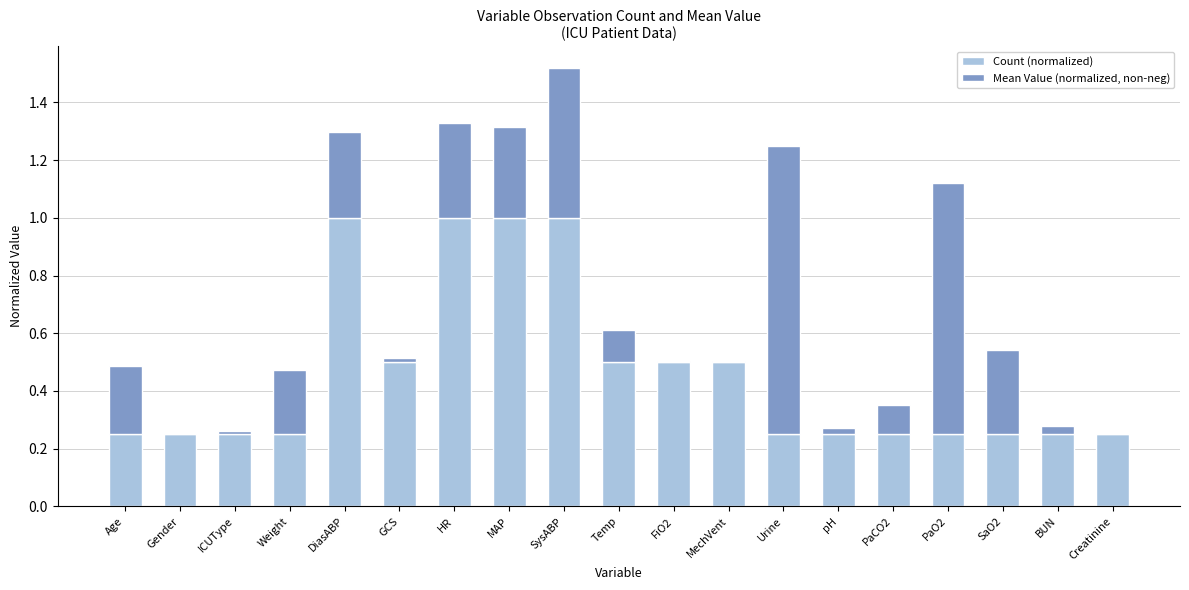

At which category is the sum across all series the highest?

SysABP